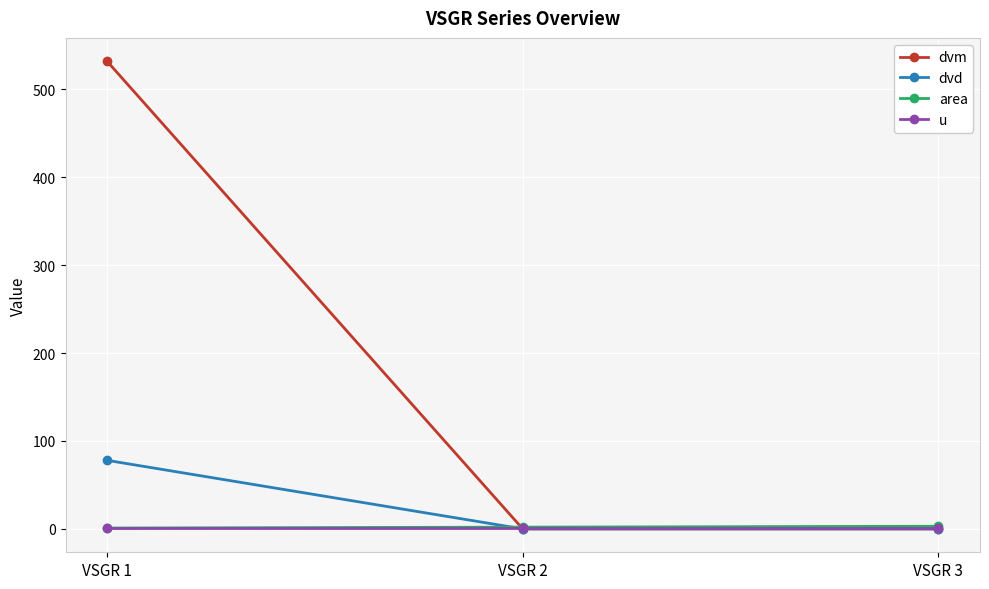

At how many categories does at least one series exceed 210?

1